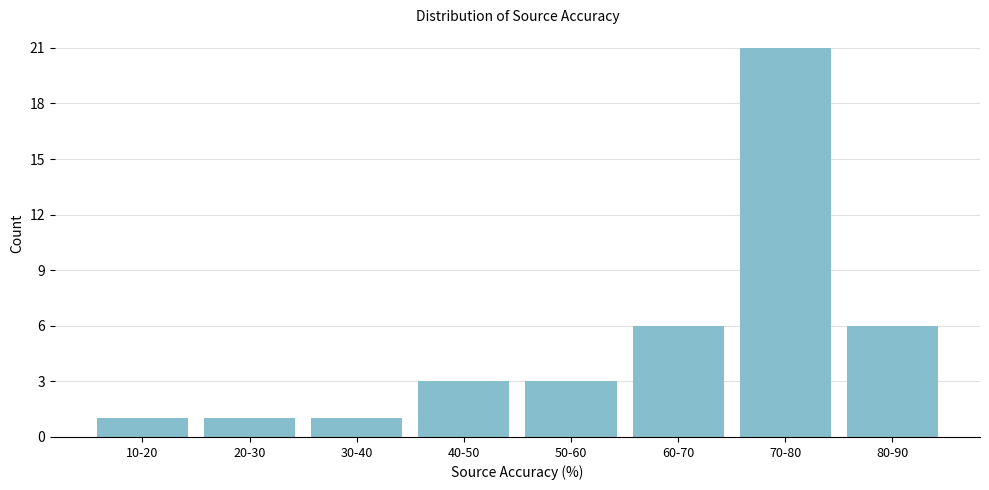

Reading left to right, list all the values displayed in this chart.

10-20=1	20-30=1	30-40=1	40-50=3	50-60=3	60-70=6	70-80=21	80-90=6